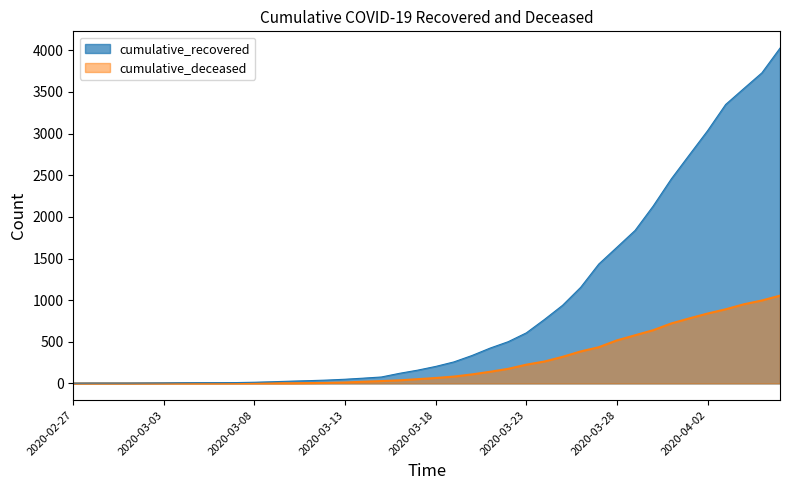

The cumulative_deceased series shows 437 at 2020-03-04. True or false?

False